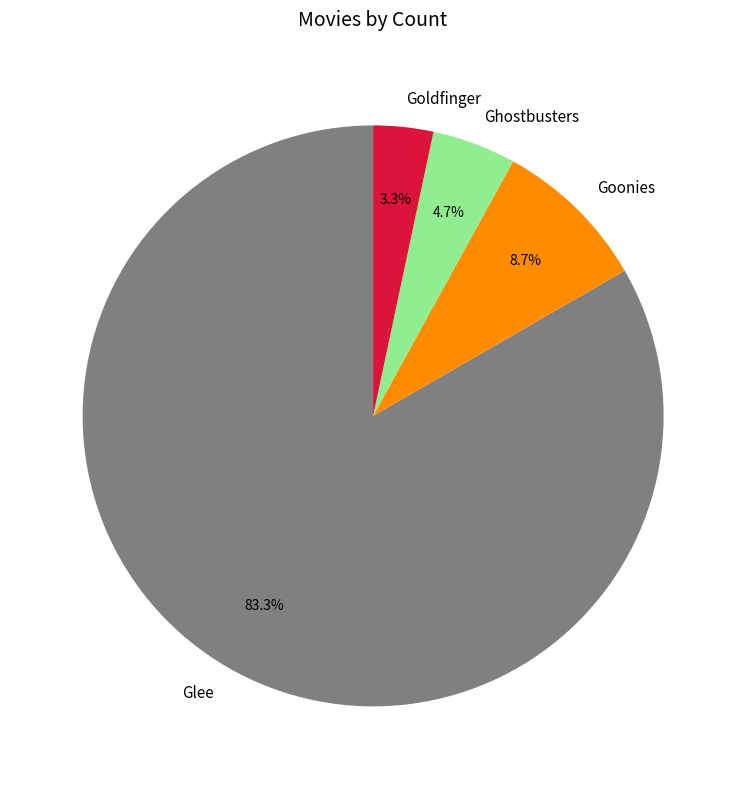

Which category has the smallest portion of the pie?

Goldfinger